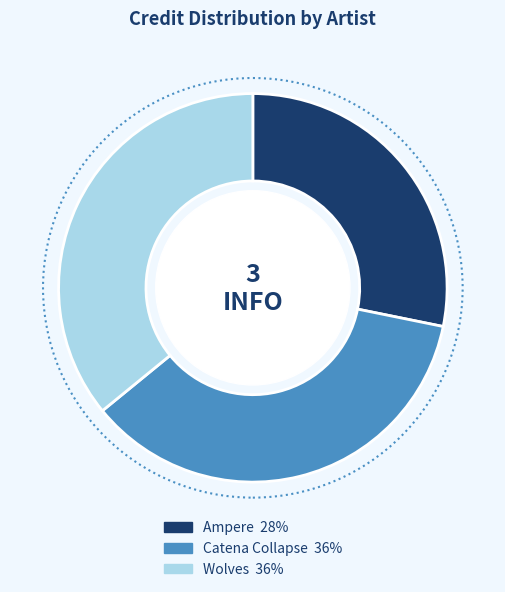

Does any single category account for the majority?

No